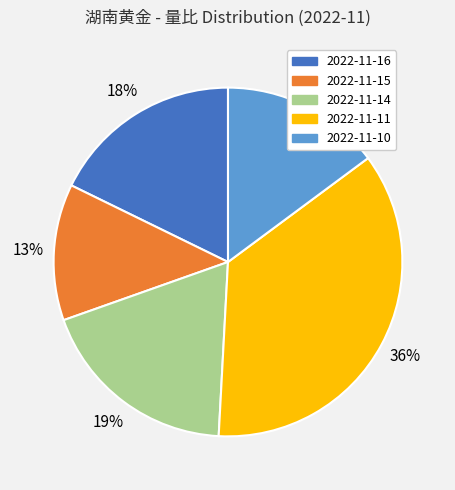

To the nearest percent, what portion does 2022-11-16 represent?

18%